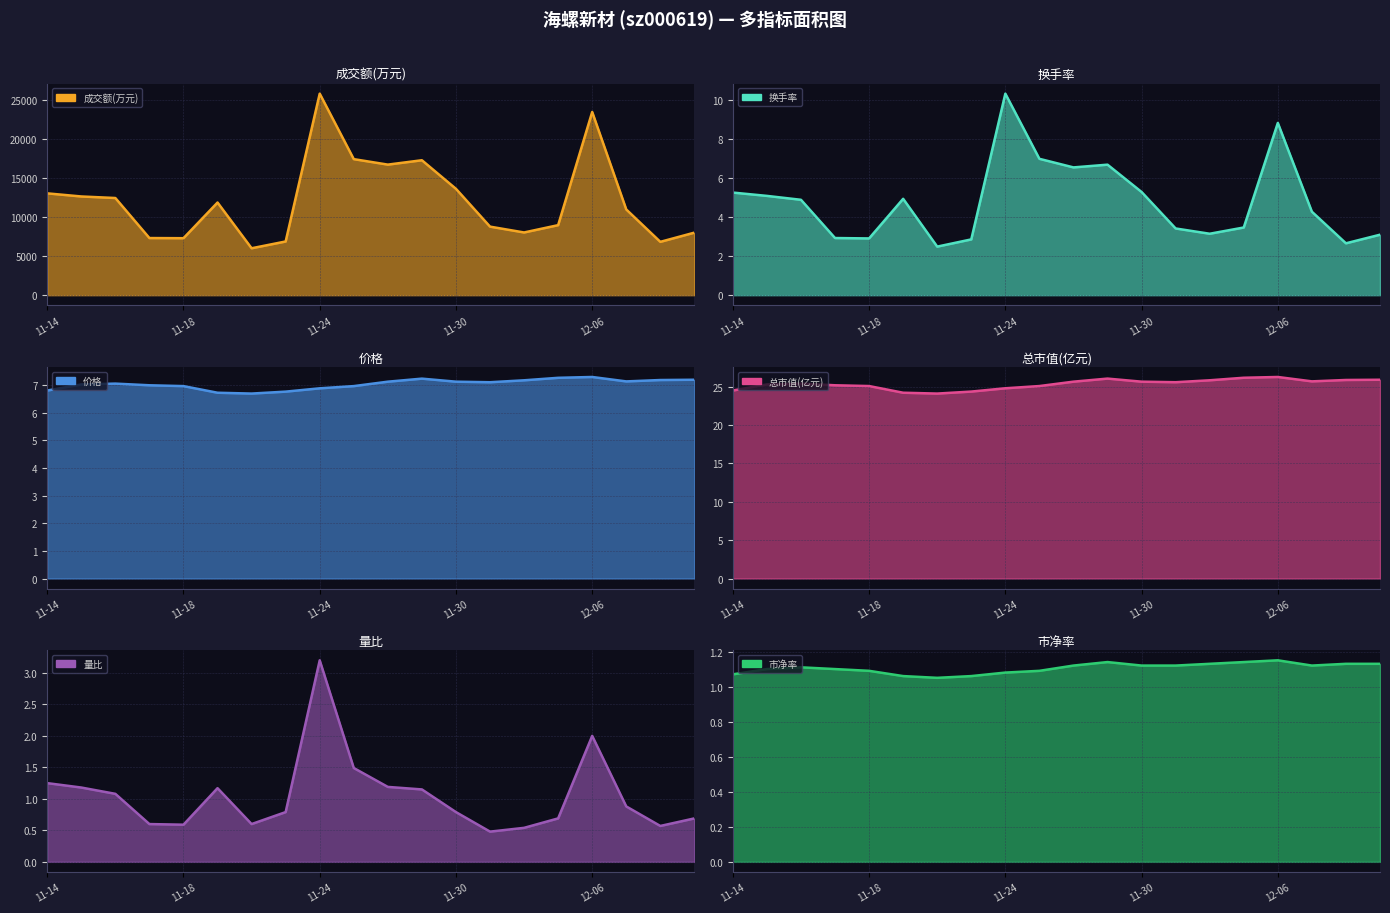

How many lines are shown in the chart?

6